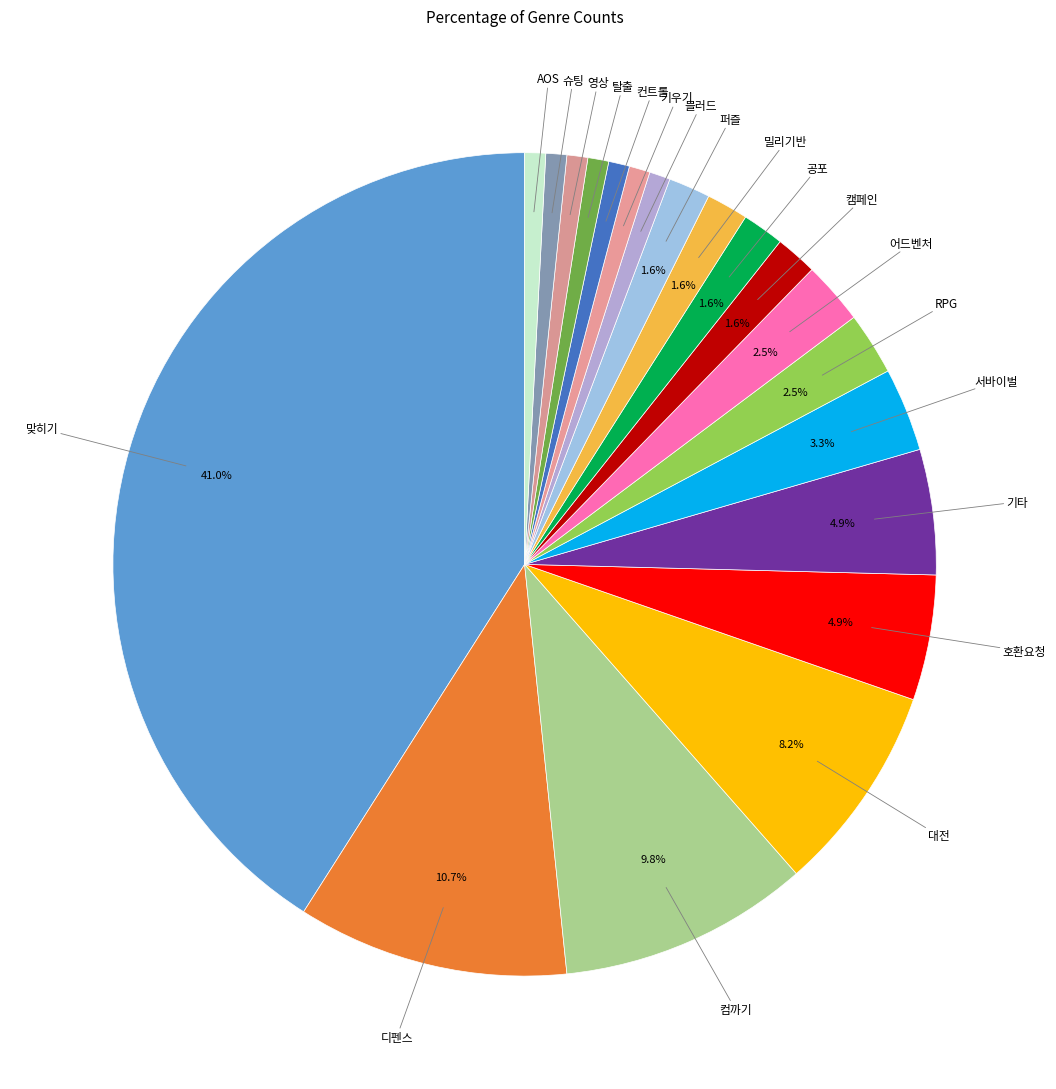

How many segments does this pie chart have?

20